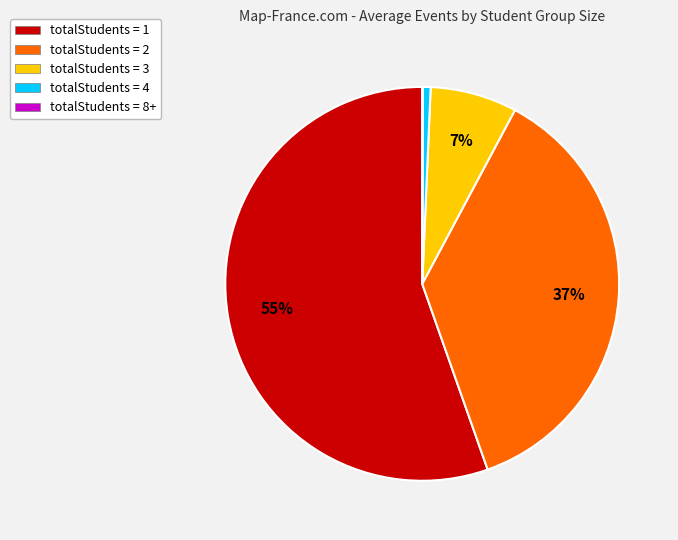

Which has a higher value, totalStudents = 2 or totalStudents = 3?

totalStudents = 2